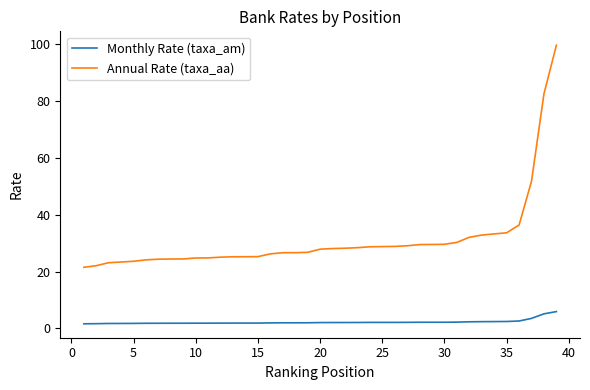

Which series has the largest range (max minus min)?

Annual Rate (taxa_aa)